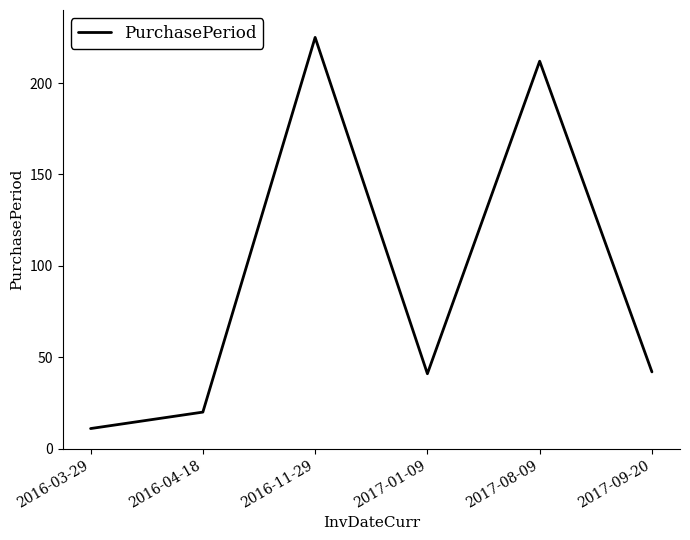

What is the sum of the values at 2017-09-20 and 2016-04-18?

62